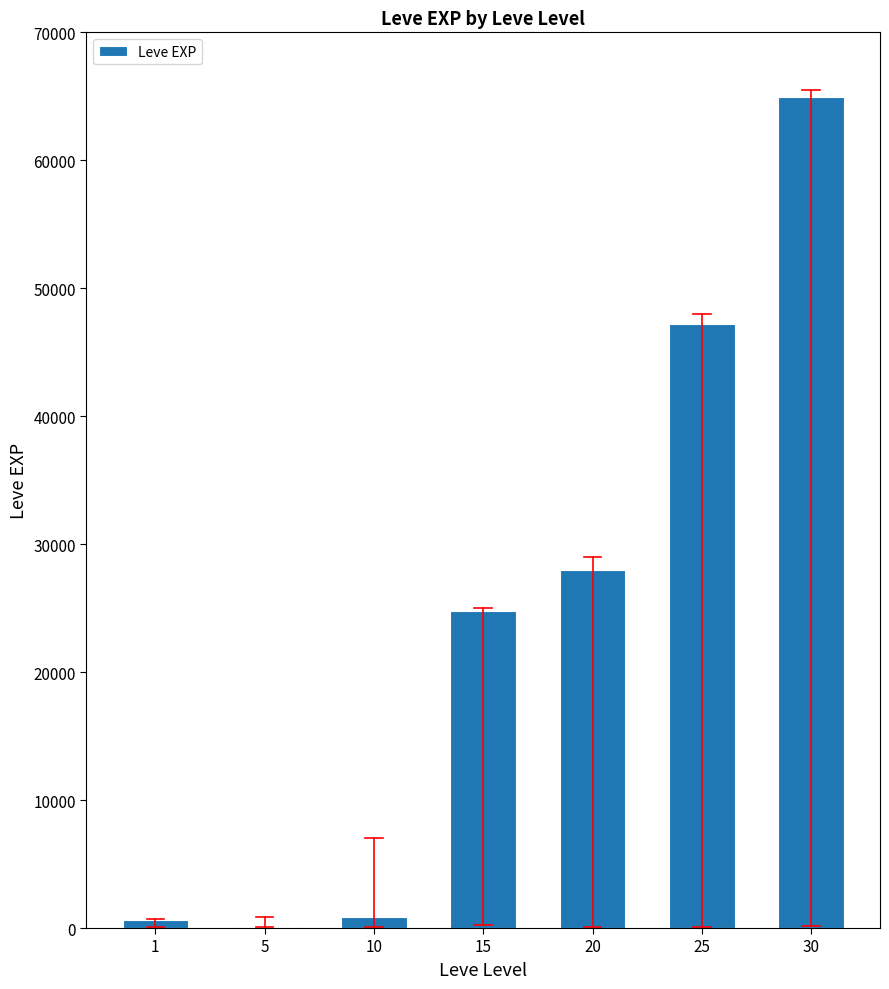

What is the greatest value displayed?

64910